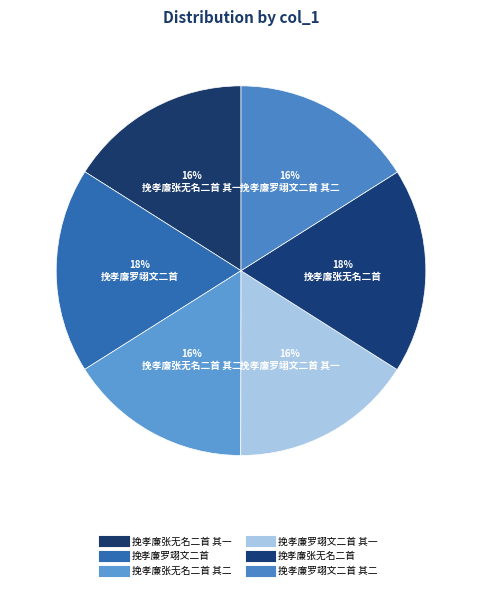

What is the largest slice in the pie chart?

挽孝廉罗翊文二首